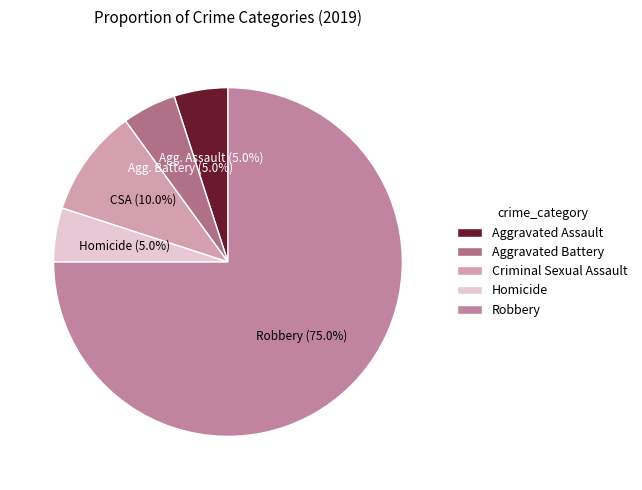

Rank the categories by value from highest to lowest.

Robbery, Criminal Sexual Assault, Aggravated Assault, Aggravated Battery, Homicide